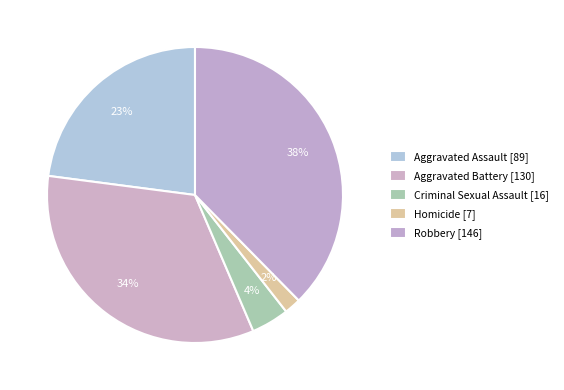

The Homicide slice represents 2% of the pie. True or false?

True